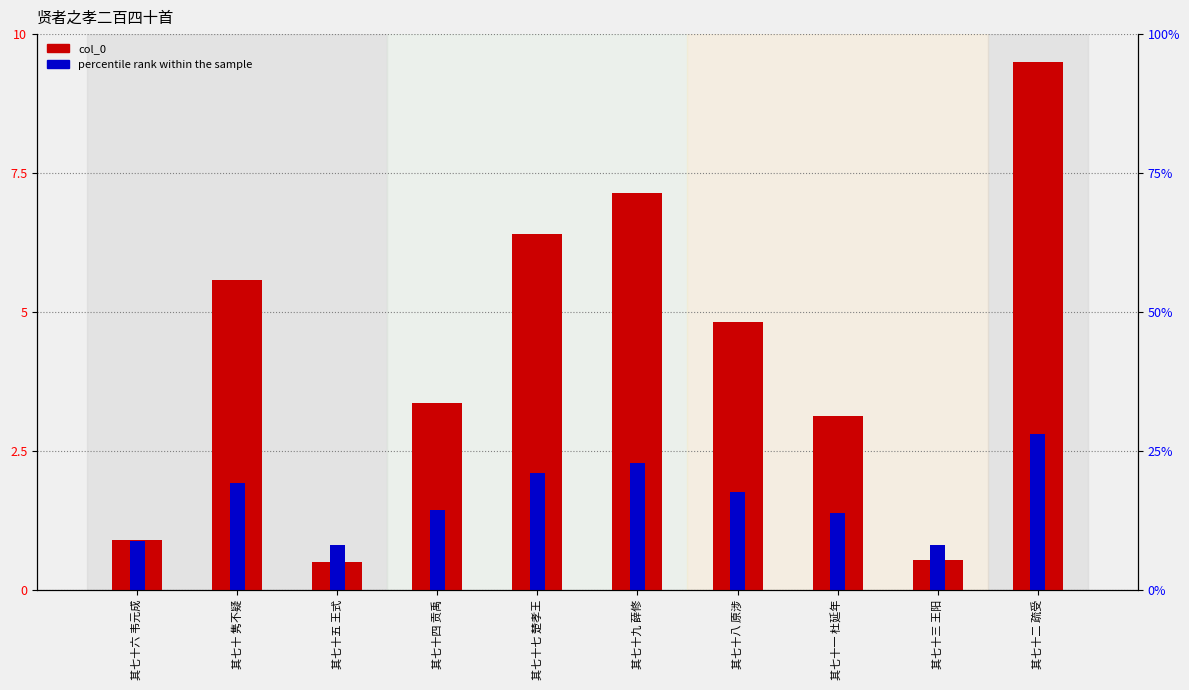

The chart shows a value of 7.1 at 其七十九 薛修. True or false?

True